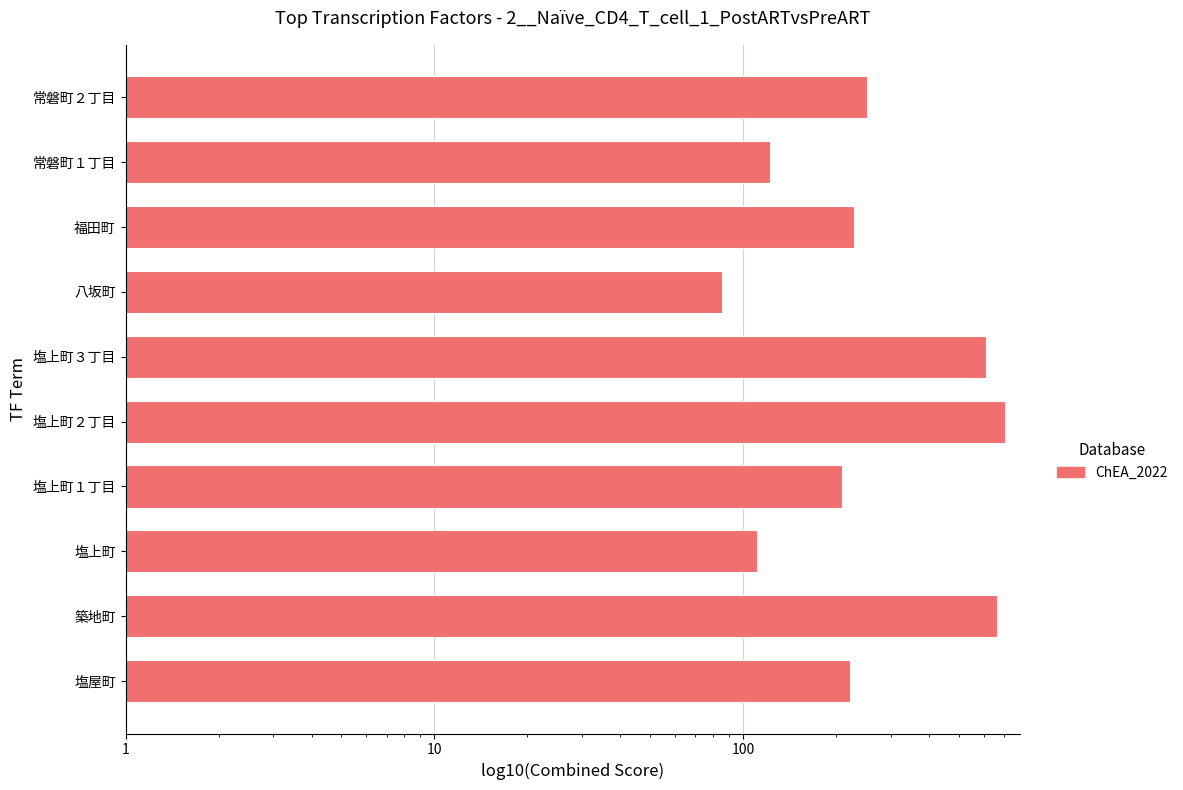

Count the number of data series in this chart.

1